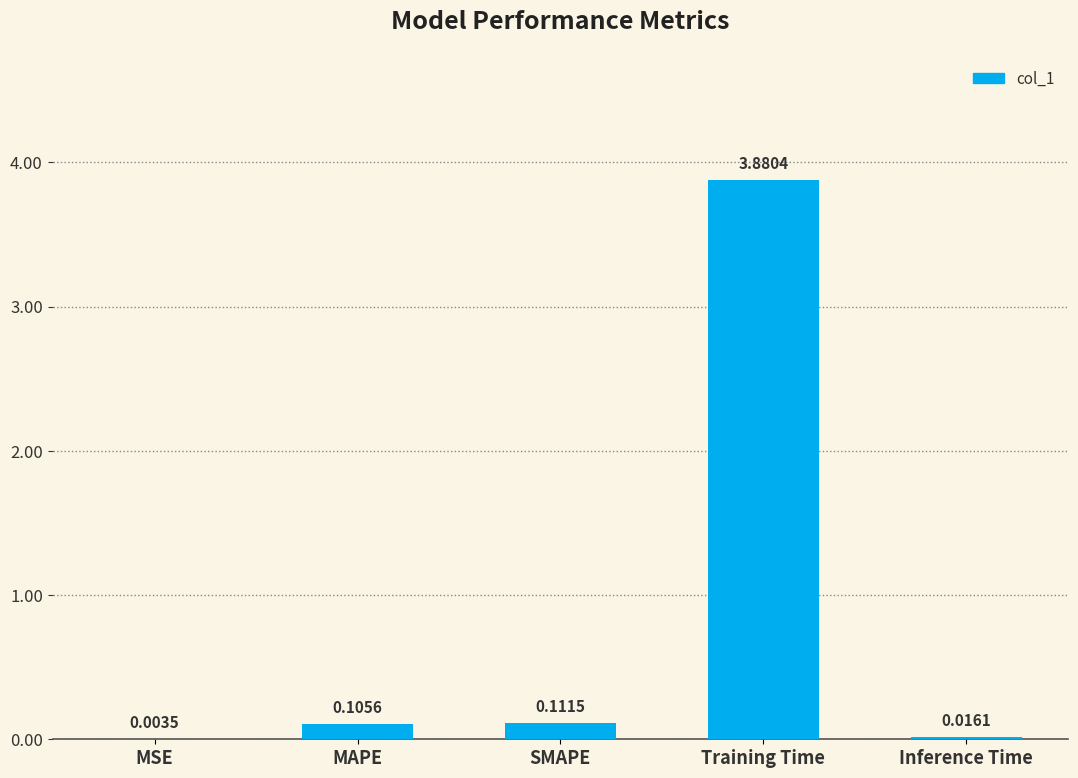

At which label is the value closest to 1?

SMAPE